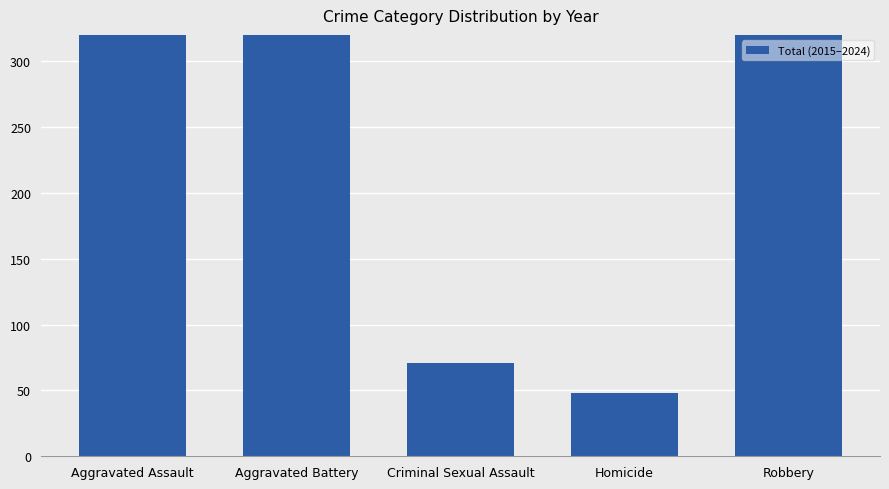

What position from the right is Homicide?

2